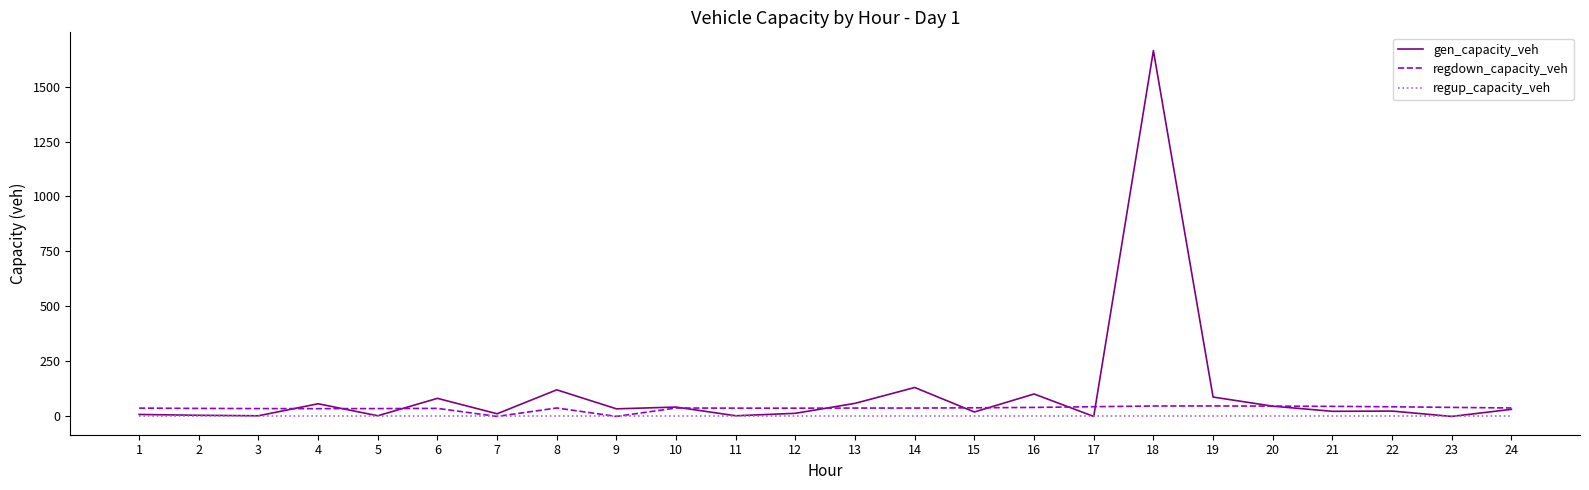

What is the difference between the highest and lowest values at 8?

121.0